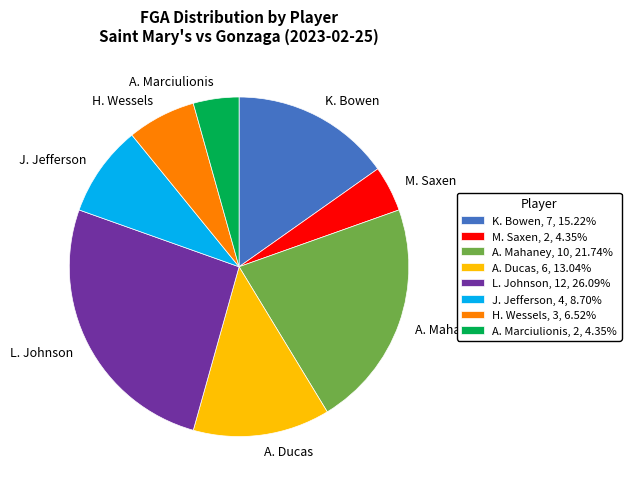

Approximately how many times larger is the value at A. Marciulionis compared to K. Bowen?

0.3